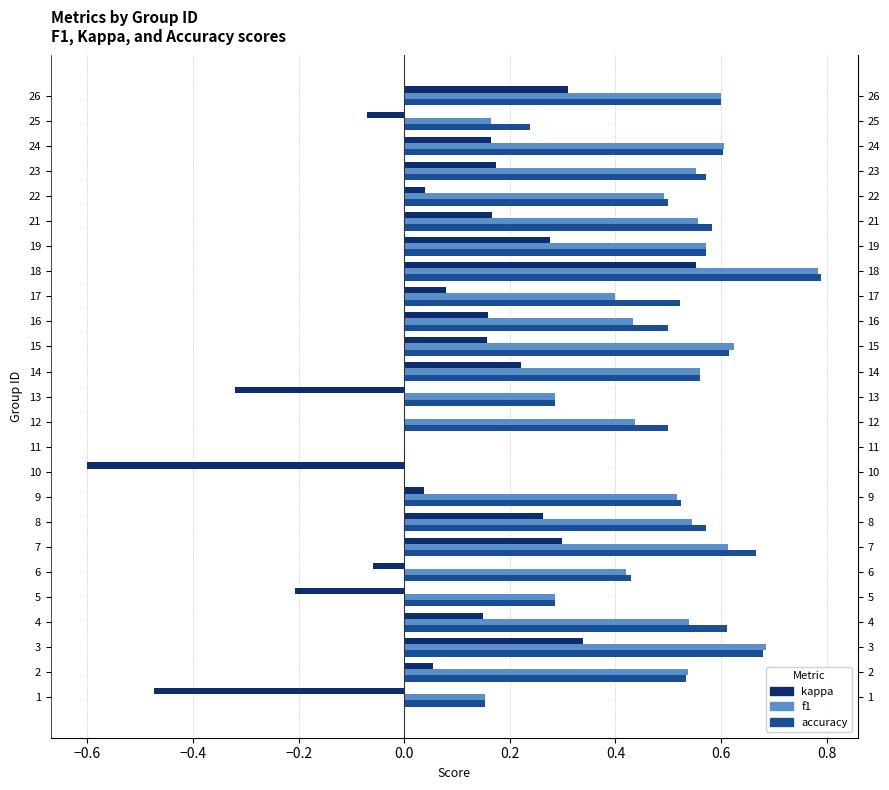

How many data points does each series have?

25